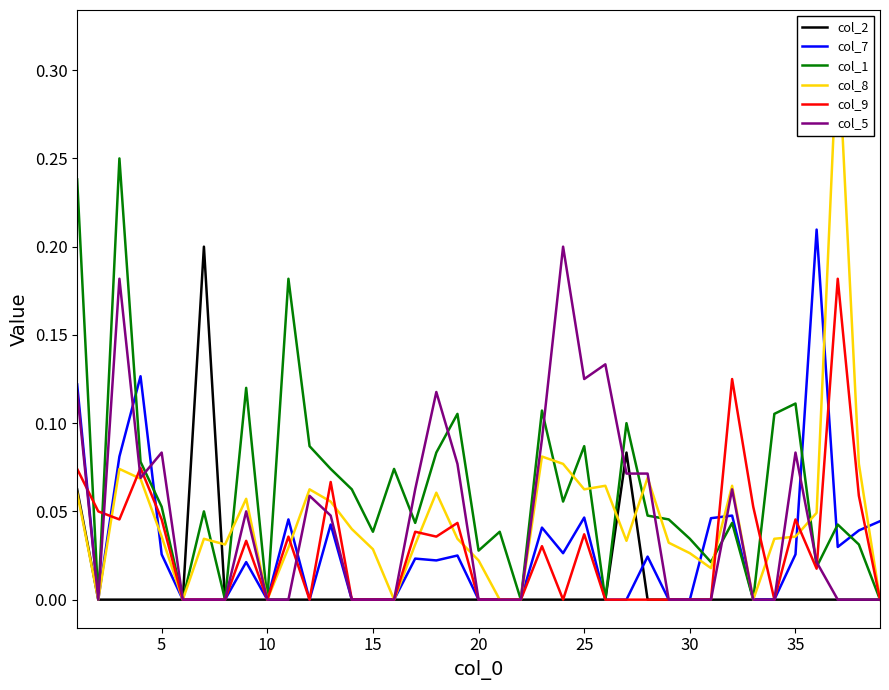

How many lines are shown in the chart?

6